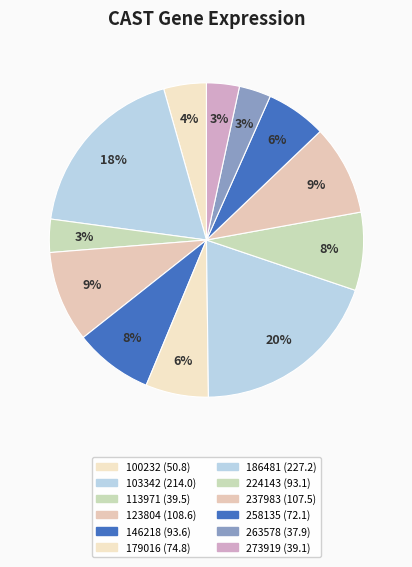

Count the number of slices in the pie.

12